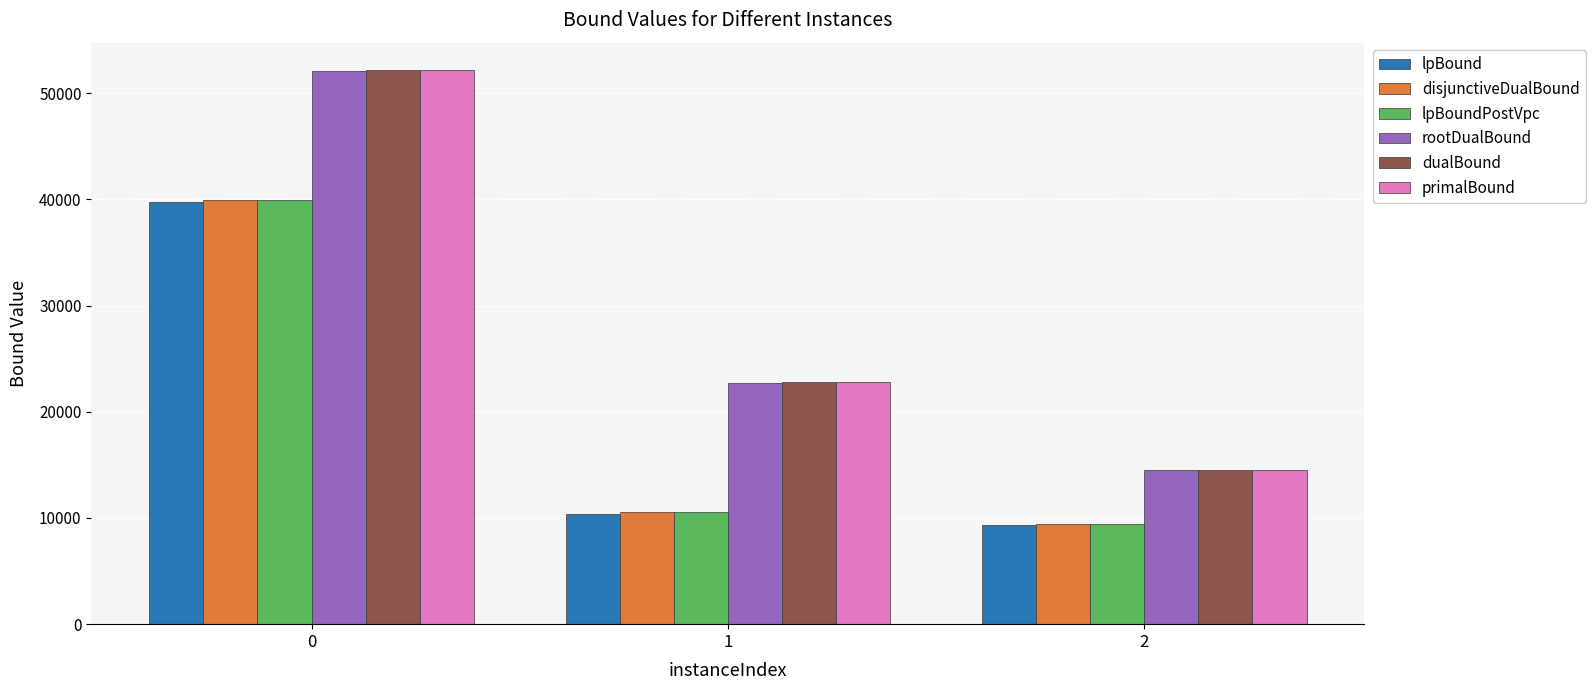

What is the average value of the dualBound series?

29834.4